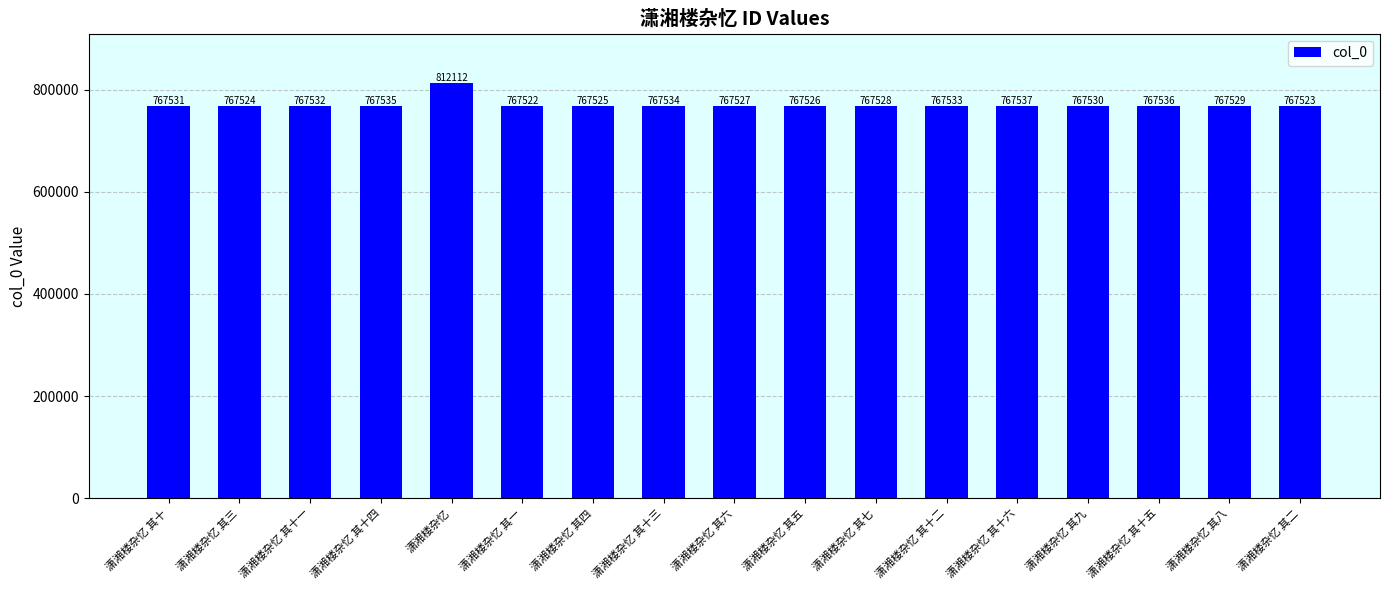

What is the average value?

770152